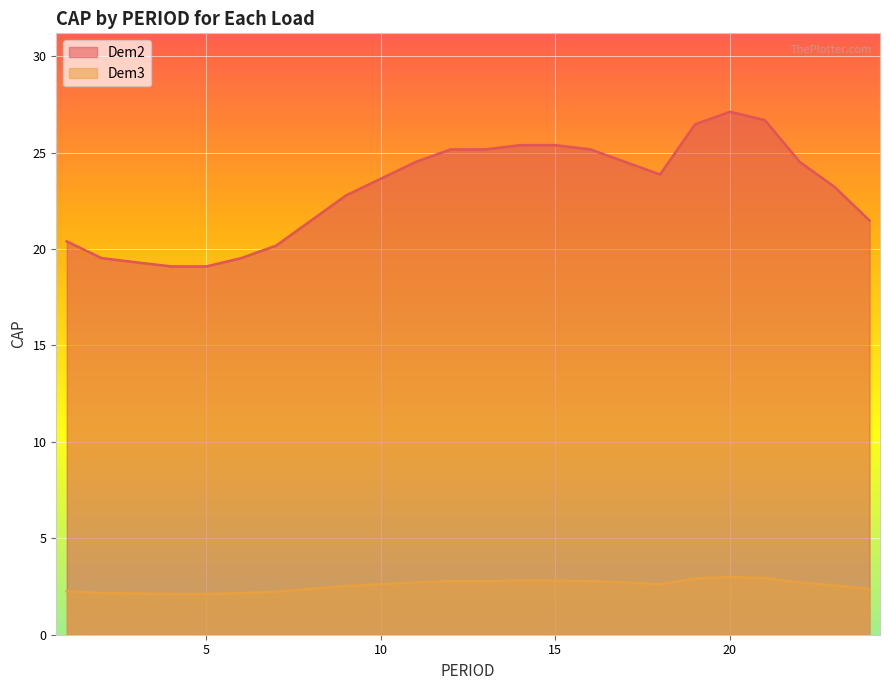

Rank the series by their average value, from lowest to highest.

Dem3, Dem2